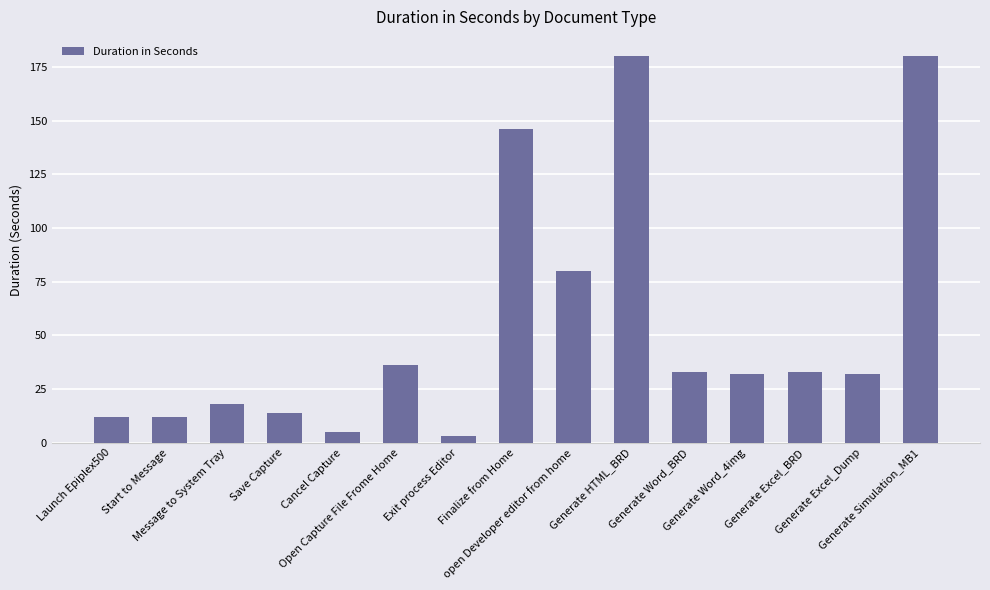

What is the average value?

54